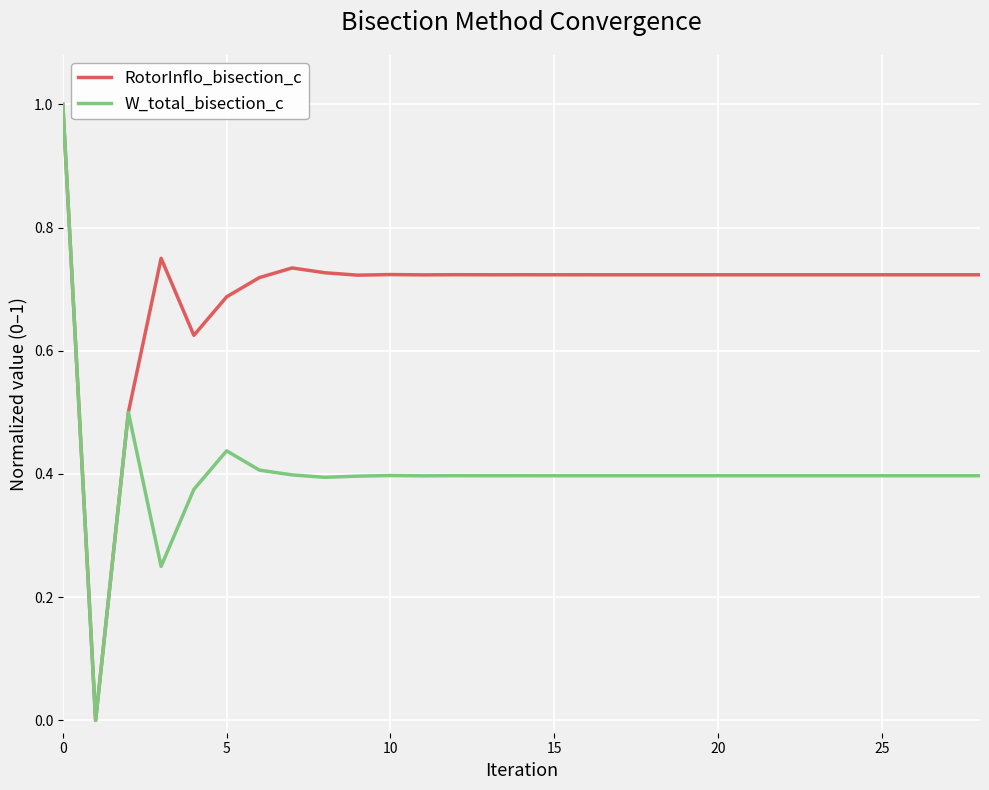

What are all the series names shown in the legend?

RotorInflo_bisection_c, W_total_bisection_c